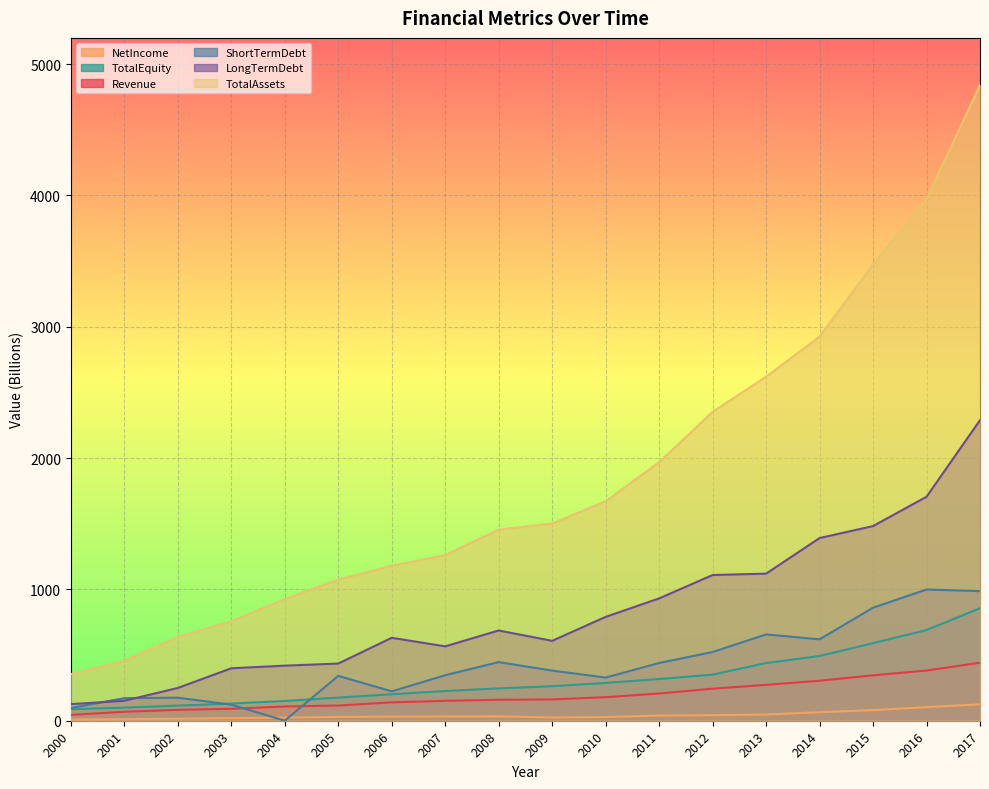

Rank the categories by NetIncome value from highest to lowest.

2017, 2016, 2015, 2014, 2013, 2012, 2011, 2008, 2007, 2006, 2005, 2010, 2009, 2004, 2003, 2002, 2001, 2000